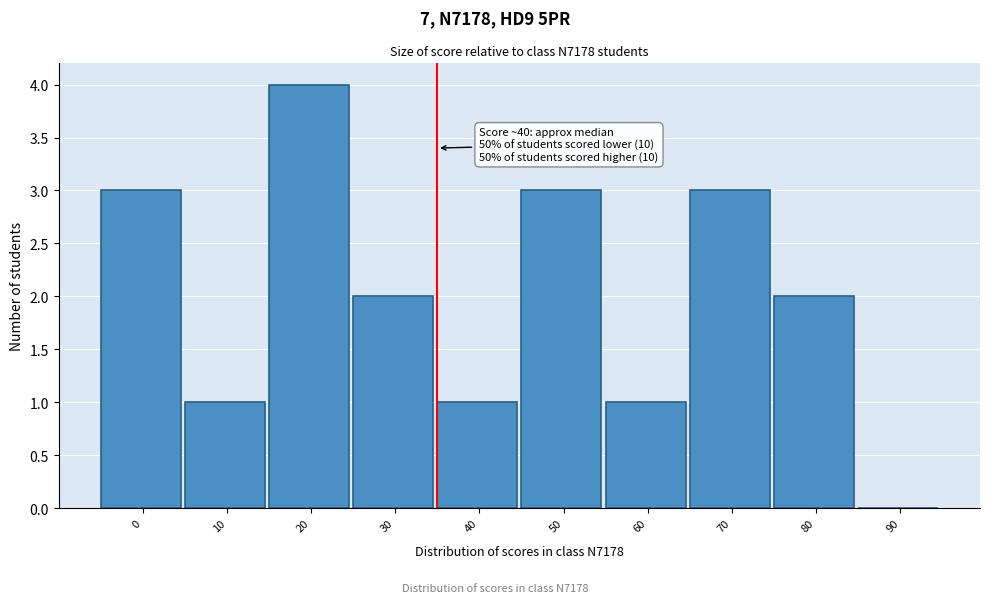

Reading left to right, what are all the values shown in this chart?

0=3	10=1	20=4	30=2	40=1	50=3	60=1	70=3	80=2	90=0